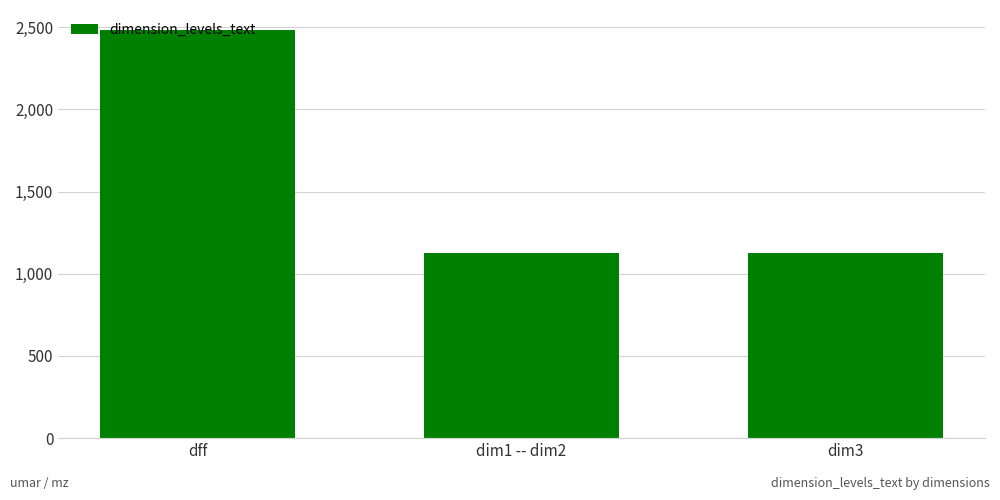

What is the change in value from dff to dim1 -- dim2?

-1357